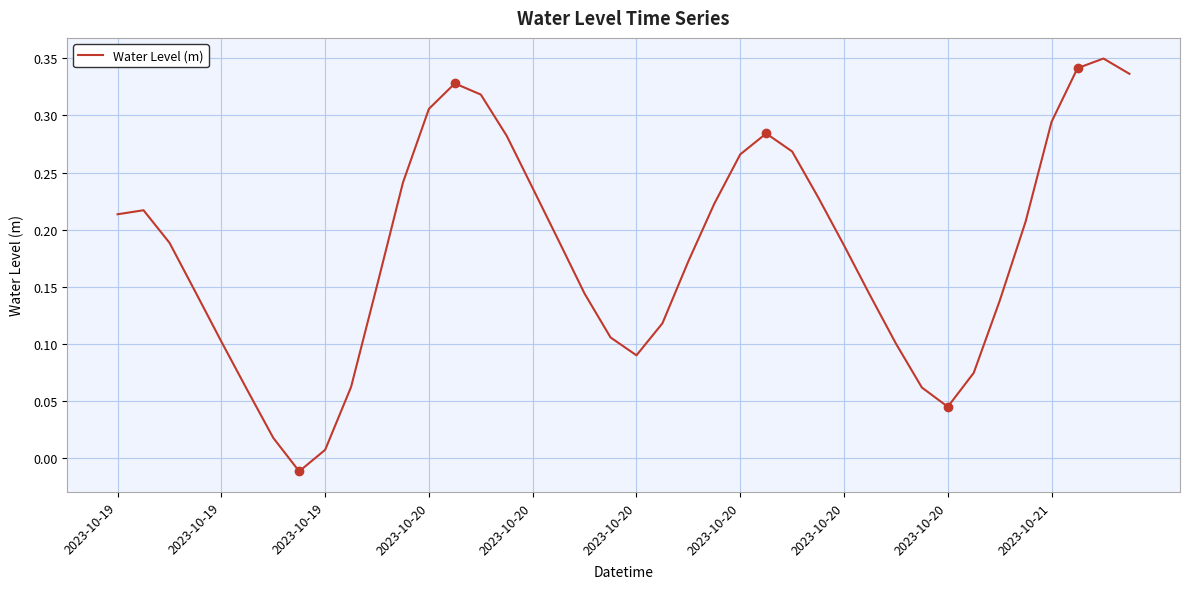

Is this an area chart (filled region under the line)?

No